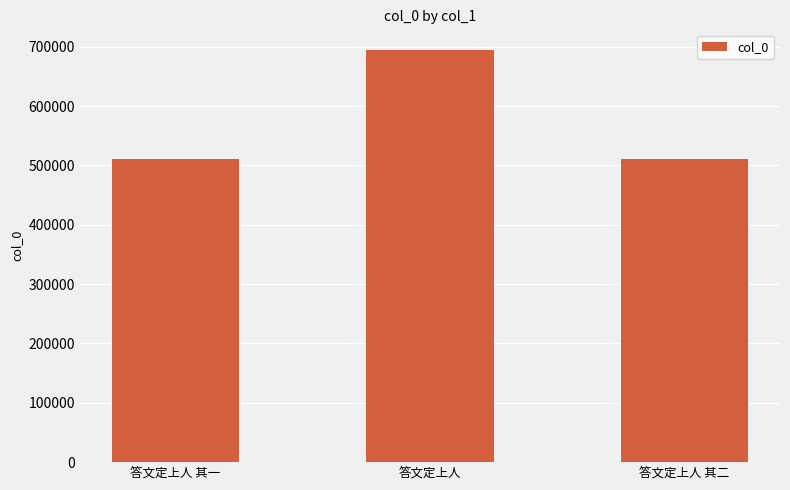

Where does the data first go above 510621?

答文定上人